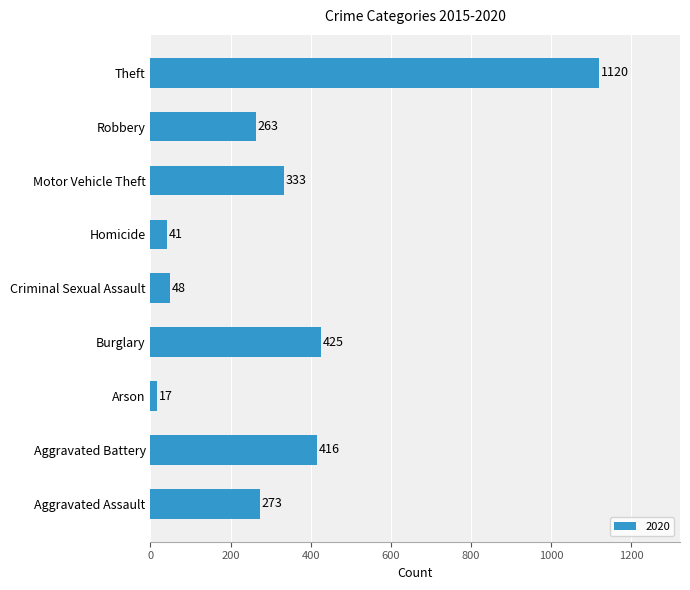

The chart shows a value of 416 at Aggravated Battery. True or false?

True